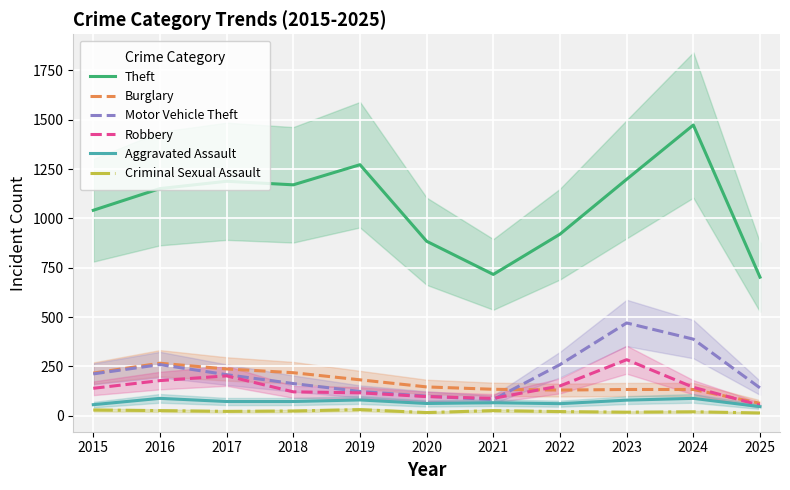

What is the value of the Aggravated Assault point at the 4th from the left?

72